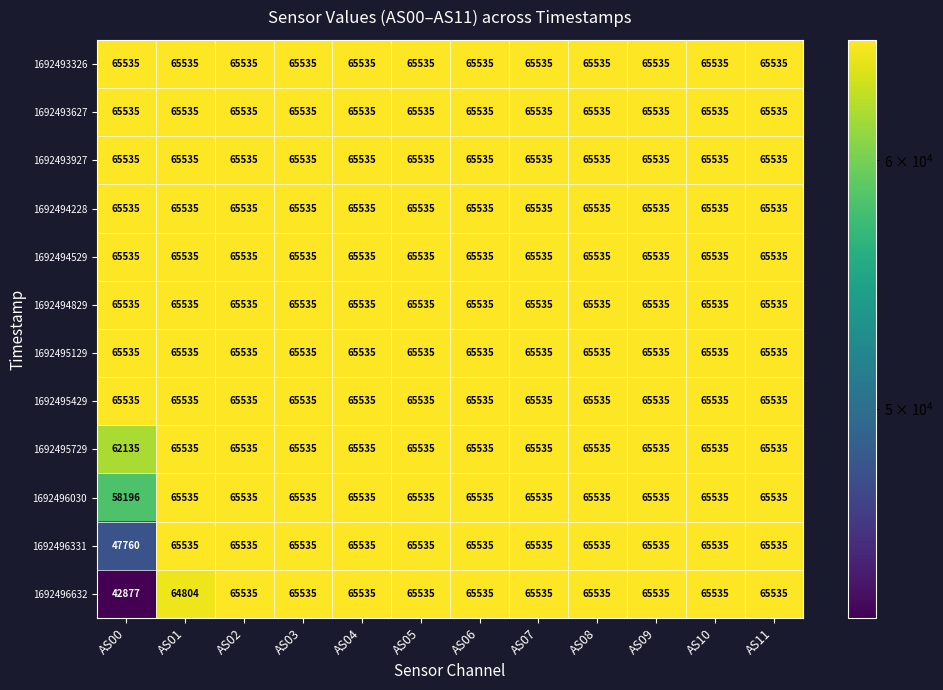

What is the total value across all series at AS09?

786420